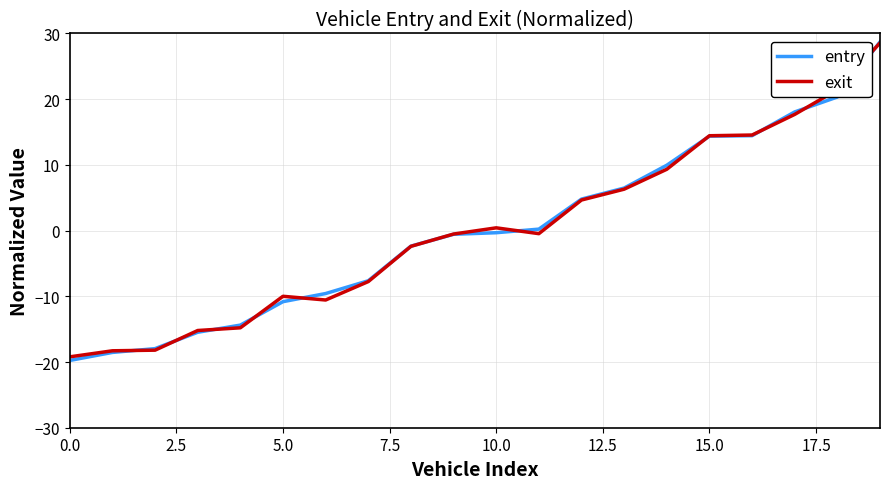

Which series has the widest spread of values?

entry